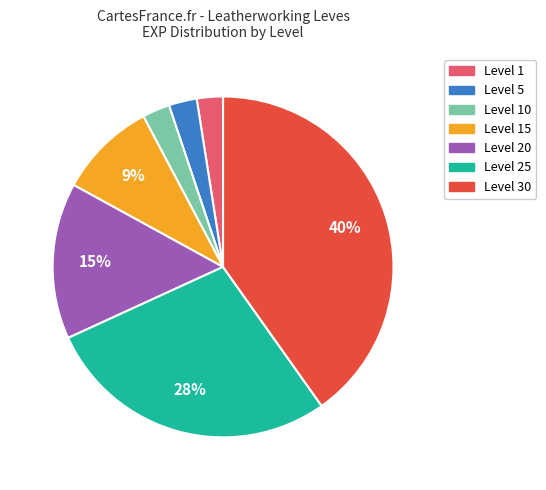

Which category has the biggest portion of the pie?

Level 30